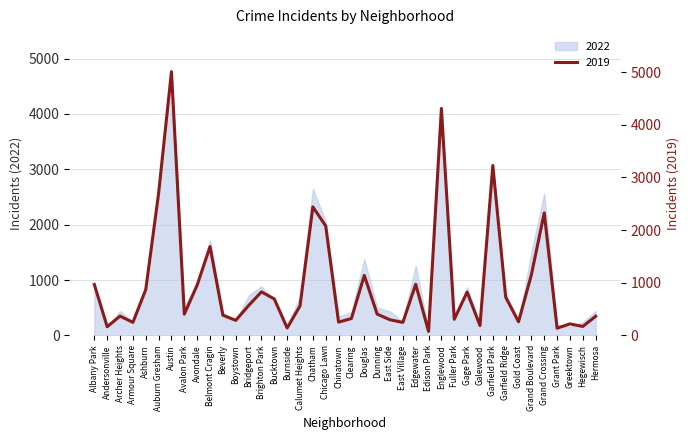

What is the label of the 23rd point from the right?

Chatham